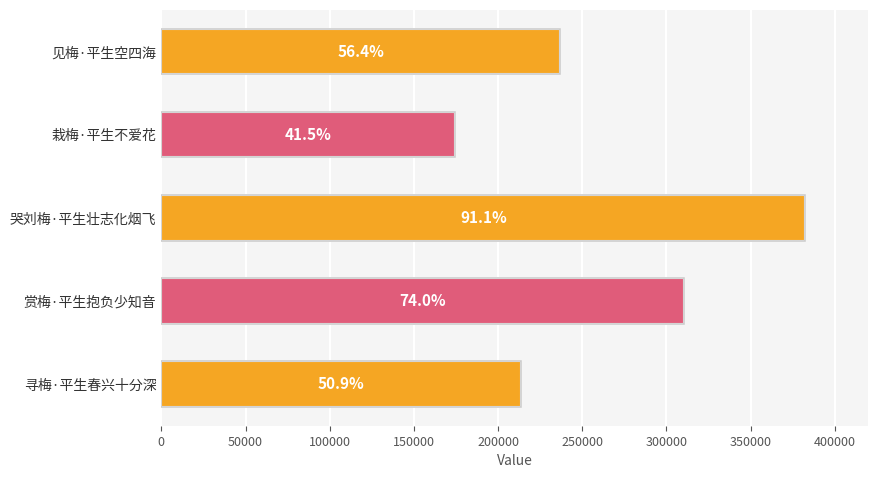

Are the bars horizontal?

Yes